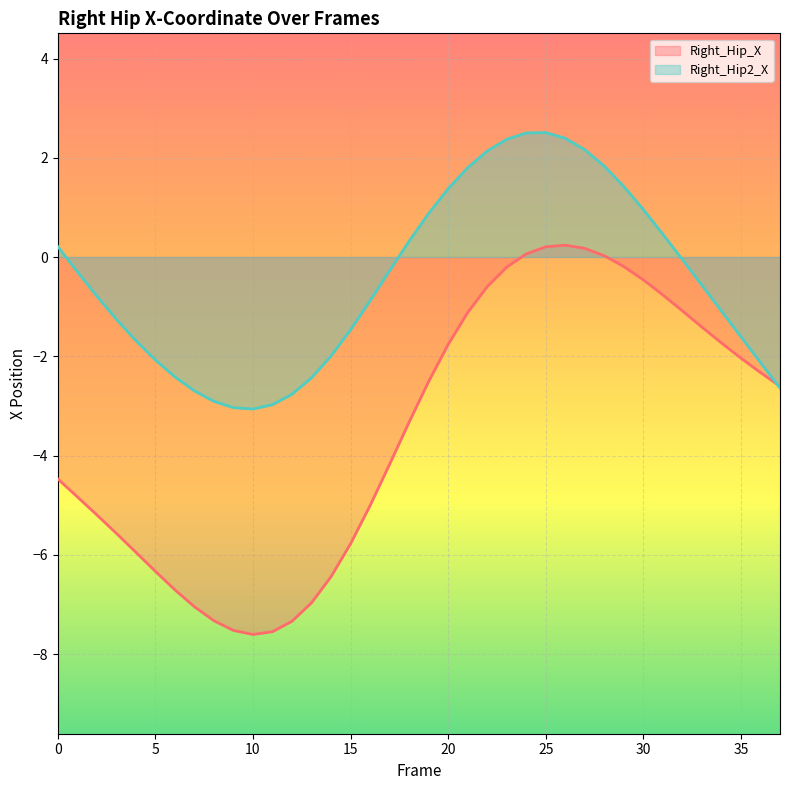

In Right_Hip2_X, how many points are higher than both neighbors (excluding endpoints)?

1